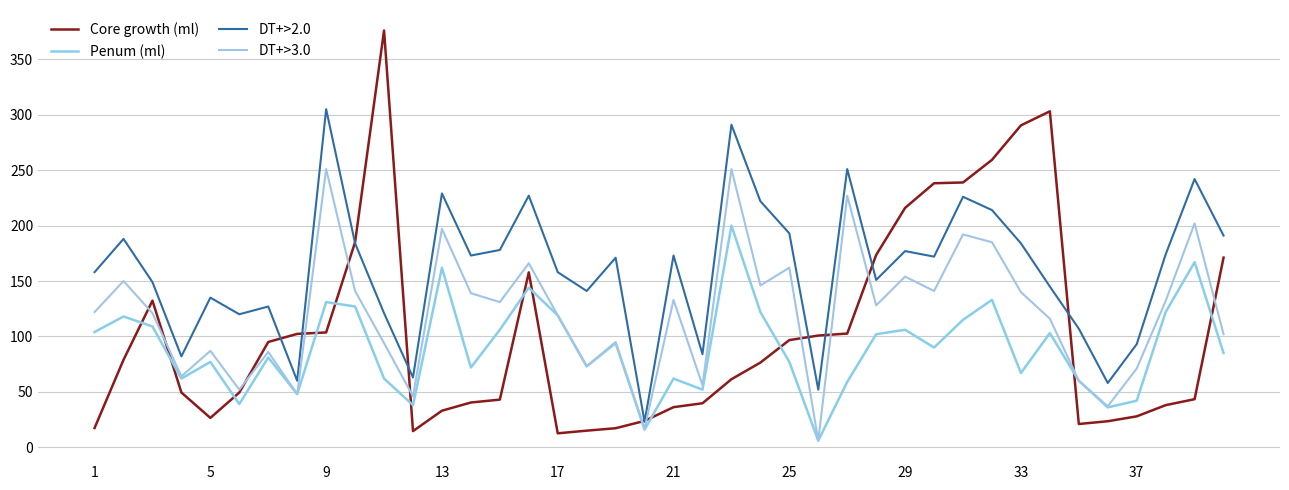

How many times do DT+>2.0 and Core growth (ml) cross each other?

10